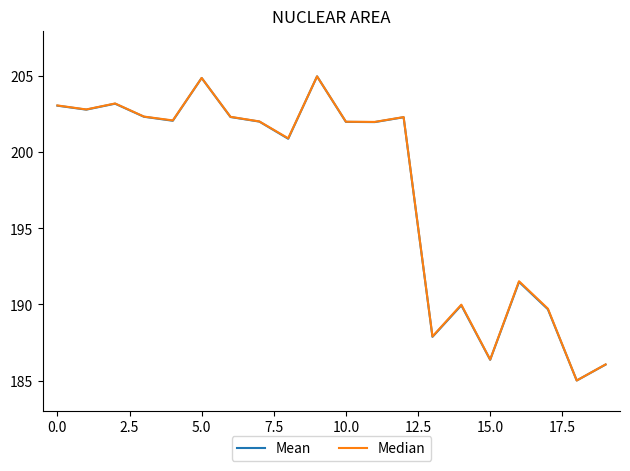

What is the greatest value displayed?

205.0